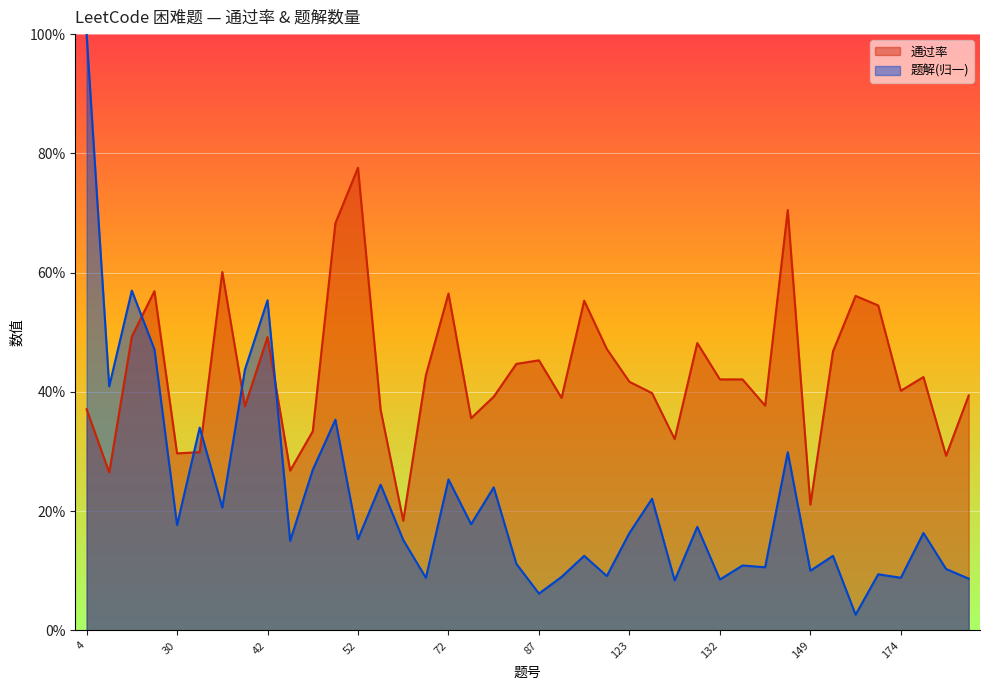

Rank the series by their average value, from lowest to highest.

题解(归一)_line, 通过率_line